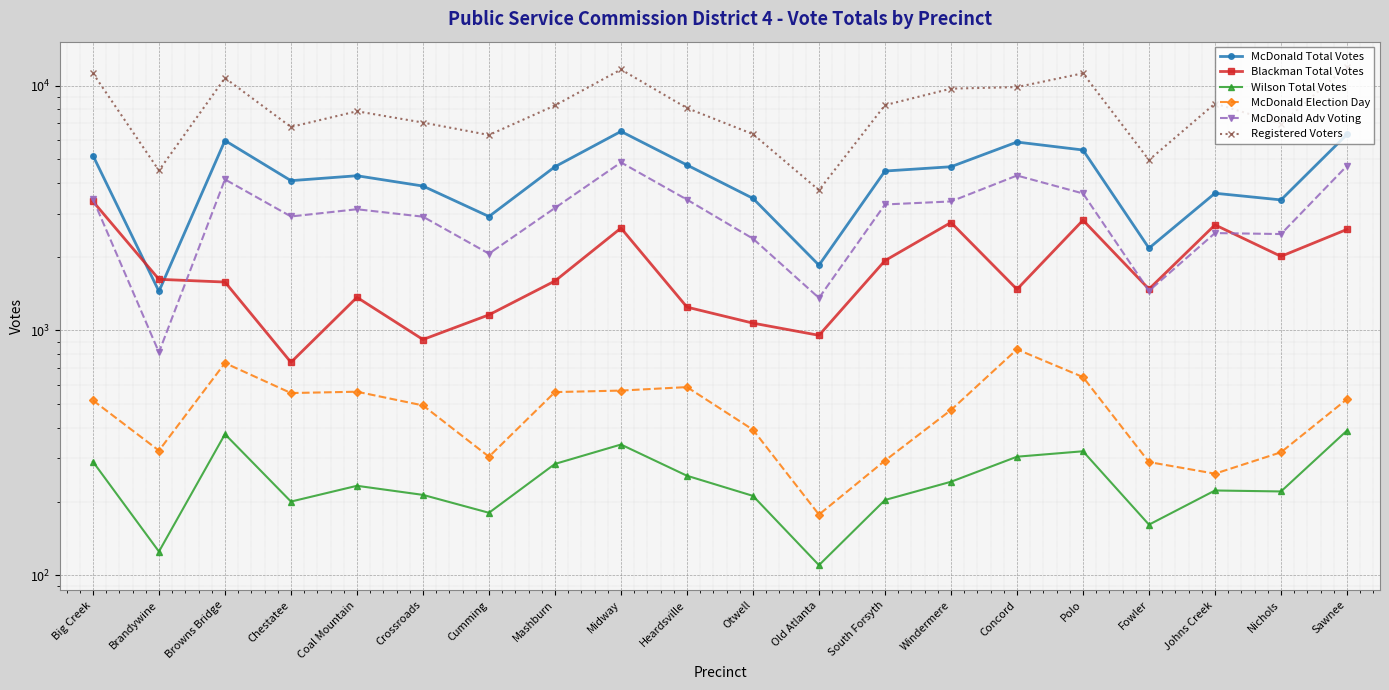

What are all the series names shown in the legend?

McDonald Total Votes, Blackman Total Votes, Wilson Total Votes, McDonald Election Day, McDonald Adv Voting, Registered Voters